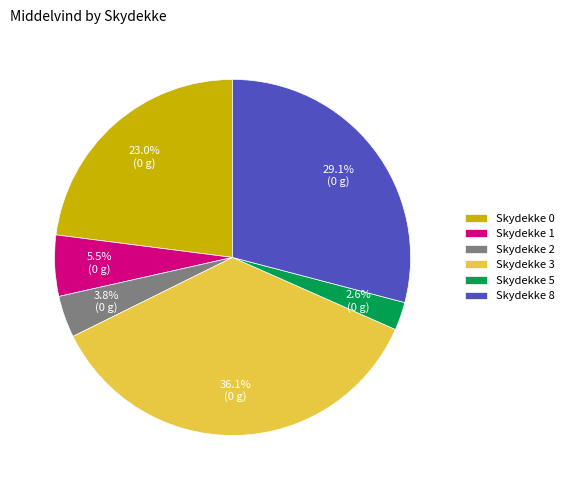

How many slices are in this pie chart?

6